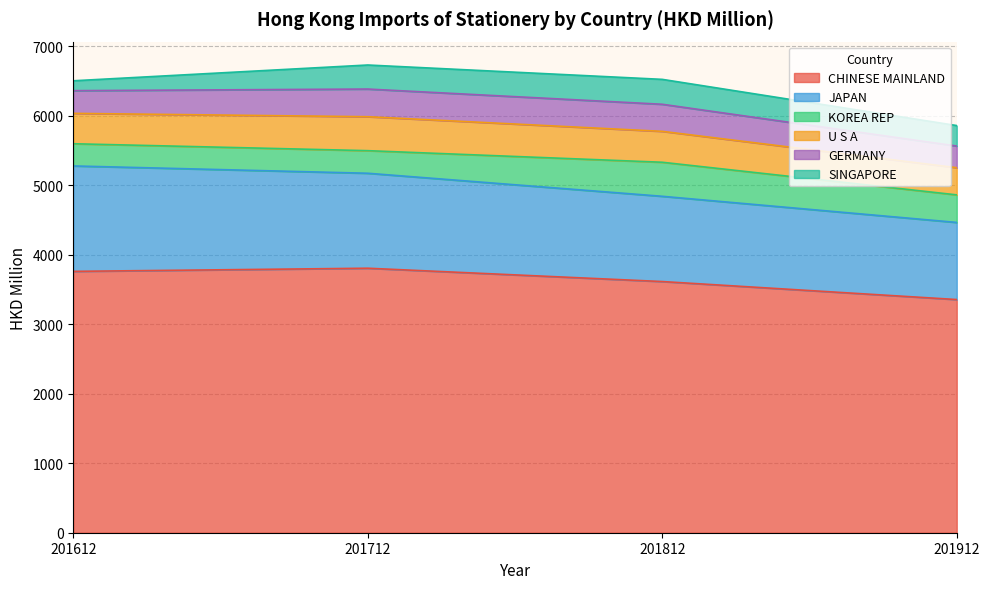

The value of U S A at 201812 is 709.8. True or false?

False